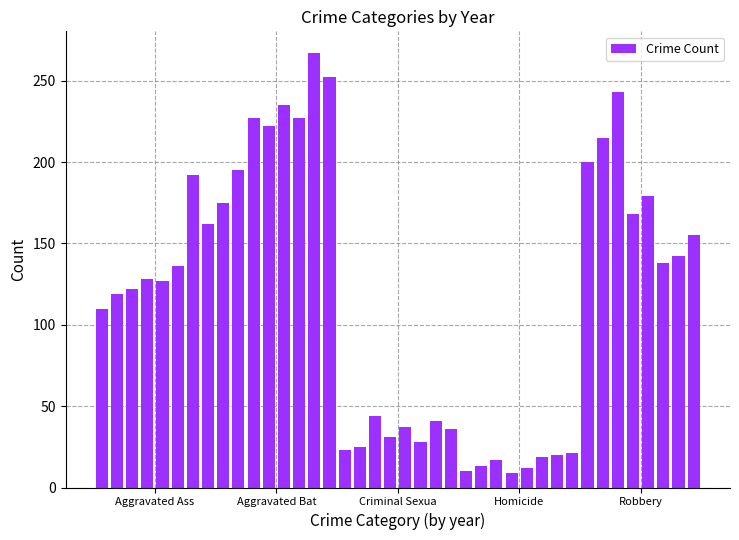

What is the value of the 7th bar from the left?

192